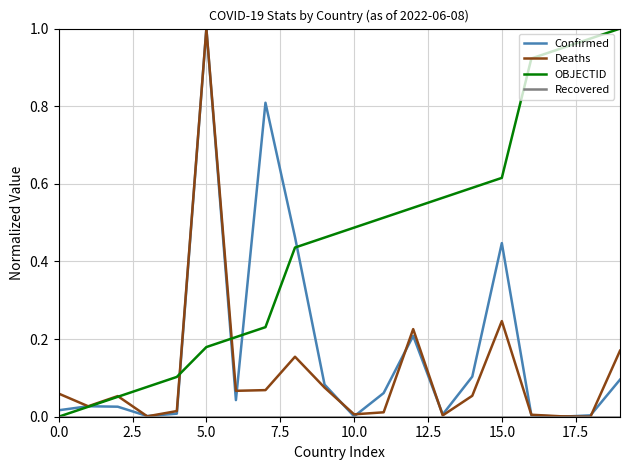

Count the number of categories in the chart.

20